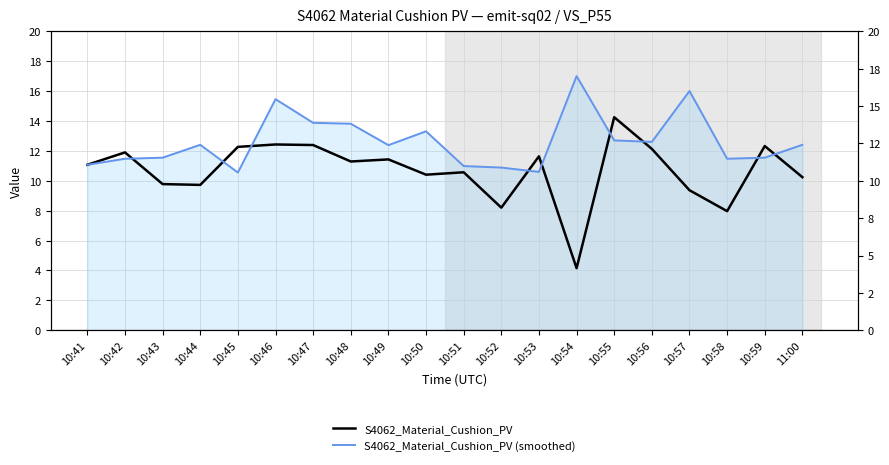

Which series changed the most between 10:49 and 10:56?

S4062_Material_Cushion_PV